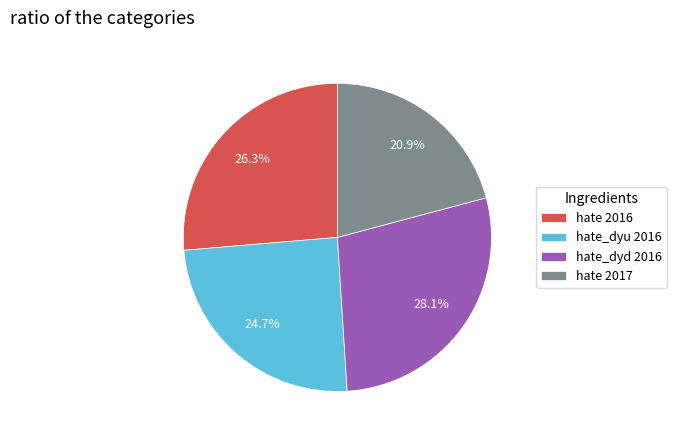

To the nearest percent, what percentage of the pie is hate 2016?

26%